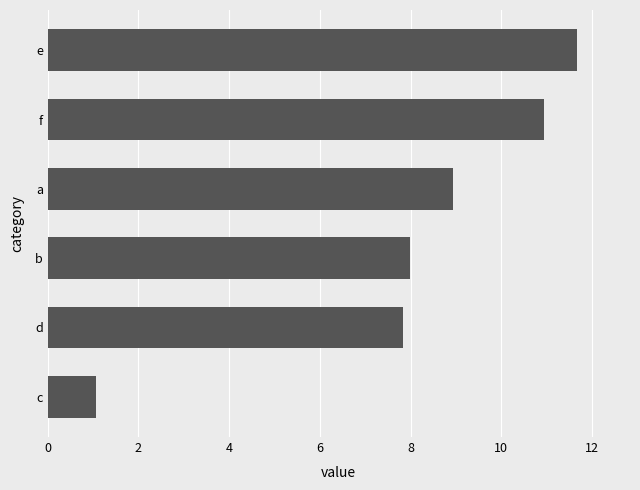

Reading bottom to top, what are all the values shown in this chart?

1.1	7.8	8.0	8.9	11.0	11.7